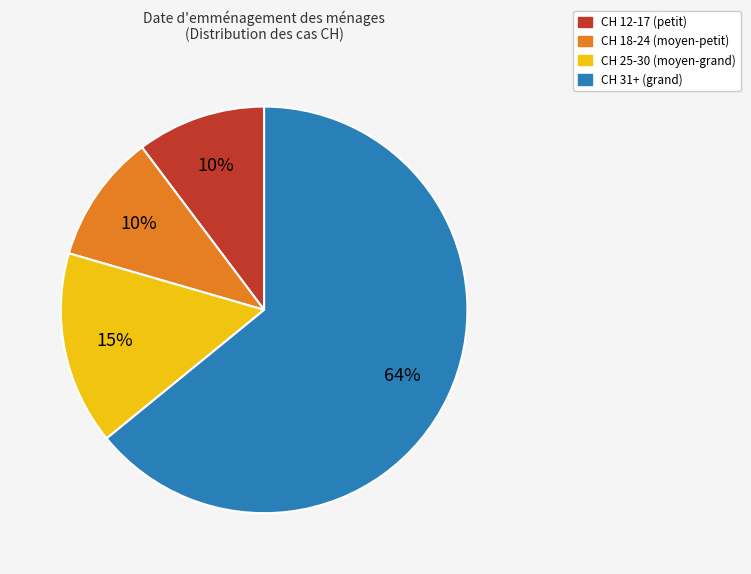

To the nearest percent, what is the average slice percentage?

25%